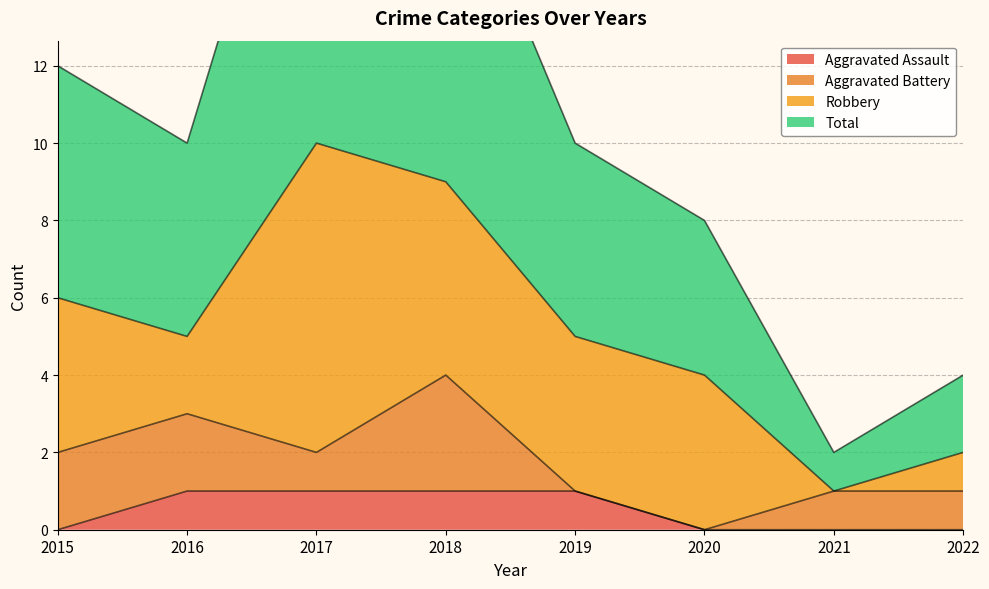

What is the total value across all series at 2021?

2